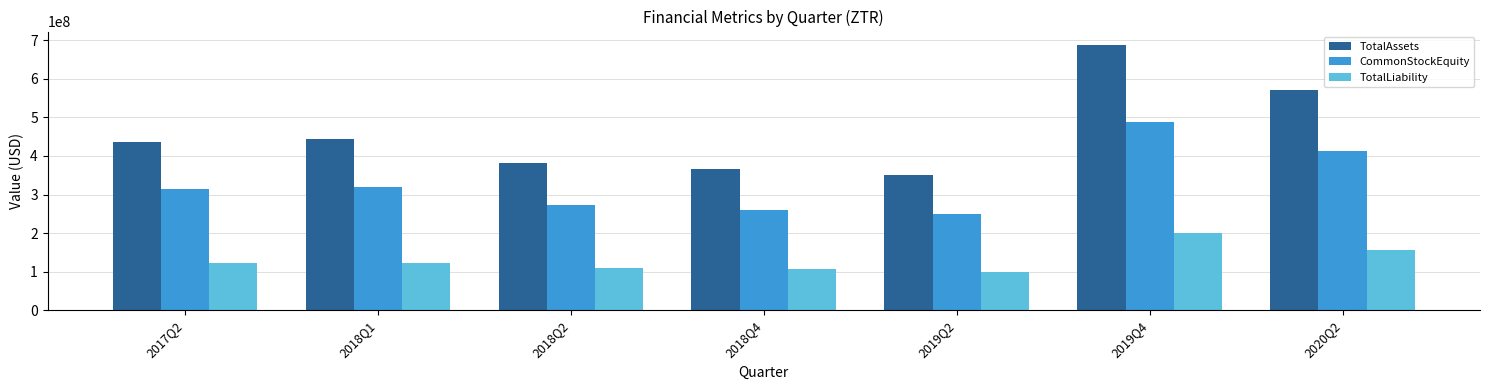

List the series in order of their peak value, lowest first.

TotalLiability, CommonStockEquity, TotalAssets